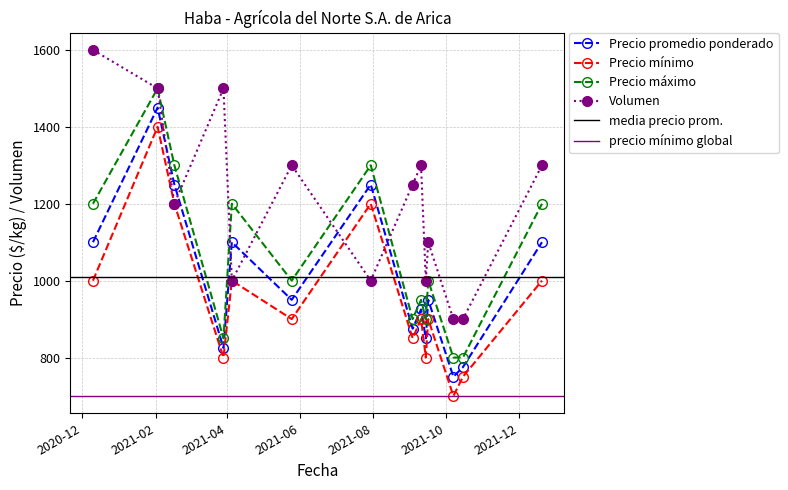

What is the difference between the second highest and second lowest values in the Volumen series?

600